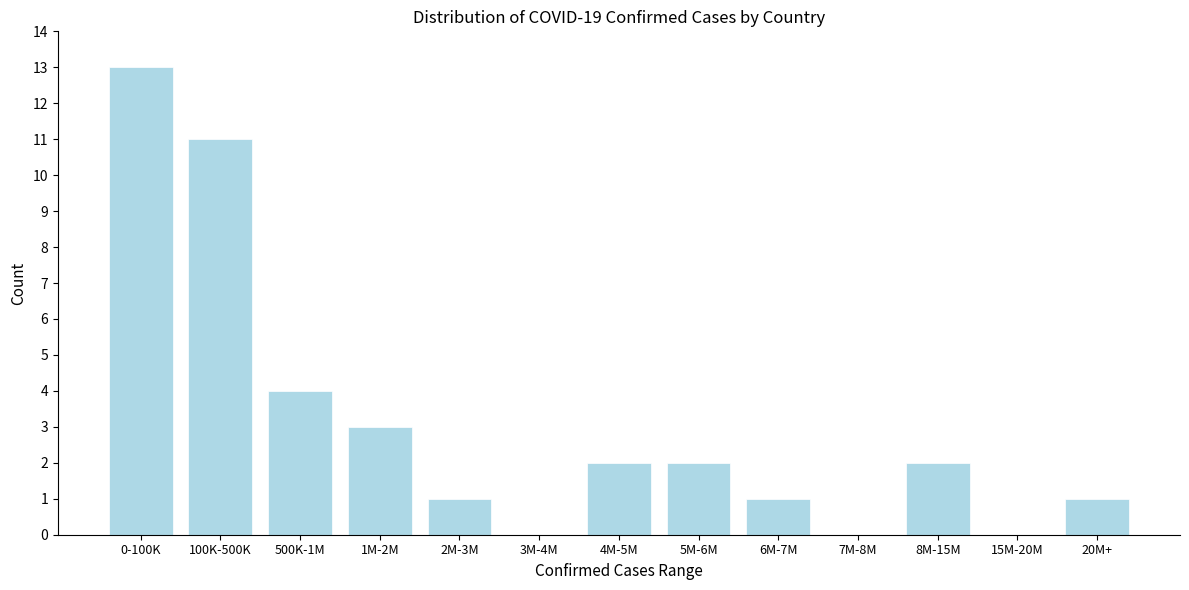

Reading left to right, list all the values displayed in this chart.

0-100K=13	100K-500K=11	500K-1M=4	1M-2M=3	2M-3M=1	3M-4M=0	4M-5M=2	5M-6M=2	6M-7M=1	7M-8M=0	8M-15M=2	15M-20M=0	20M+=1